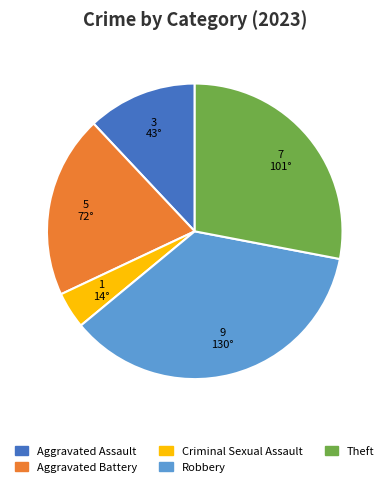

How many slices are in this pie chart?

5